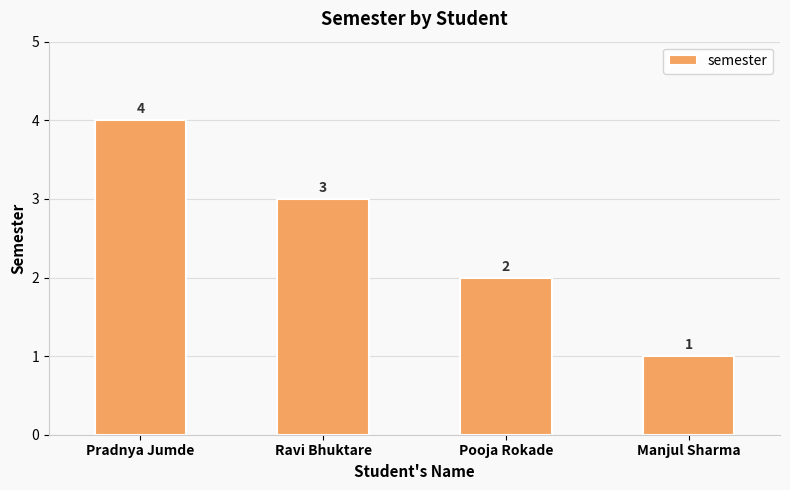

Reading left to right, transcribe all the data shown in this chart.

Pradnya Jumde=4	Ravi Bhuktare=3	Pooja Rokade=2	Manjul Sharma=1